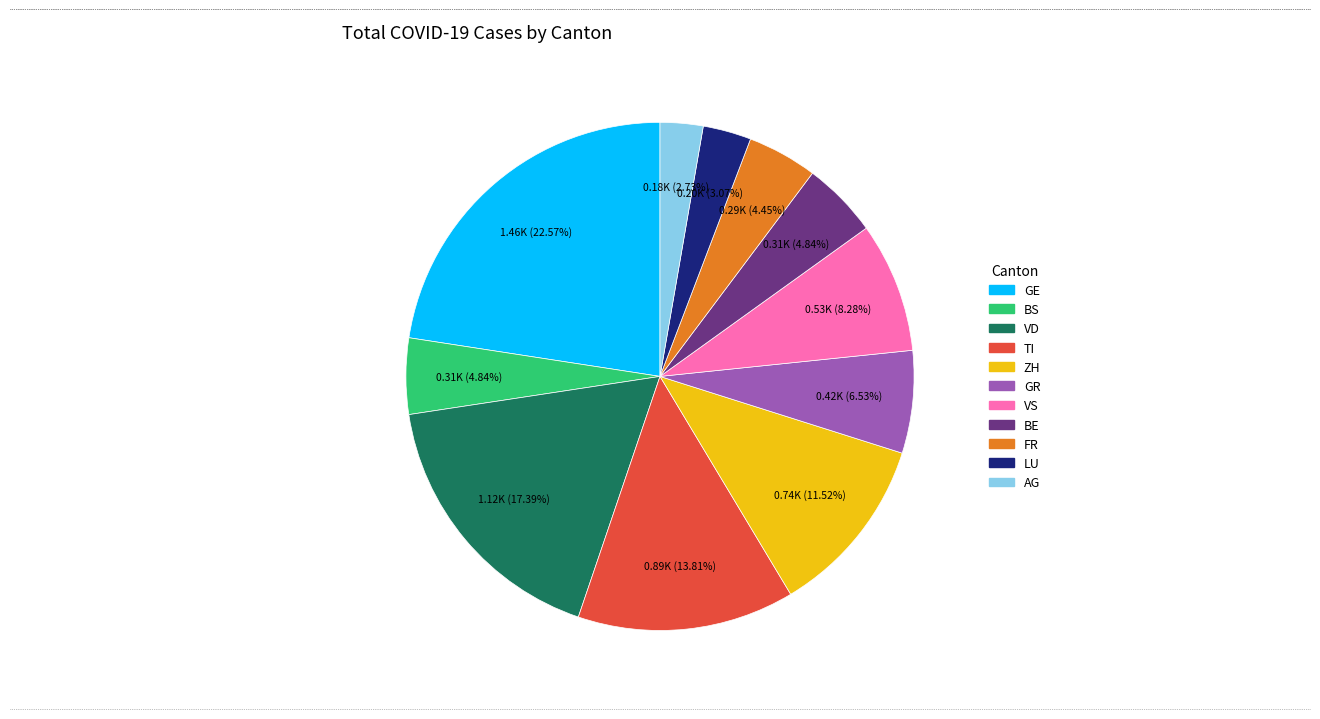

How many segments does this pie chart have?

11